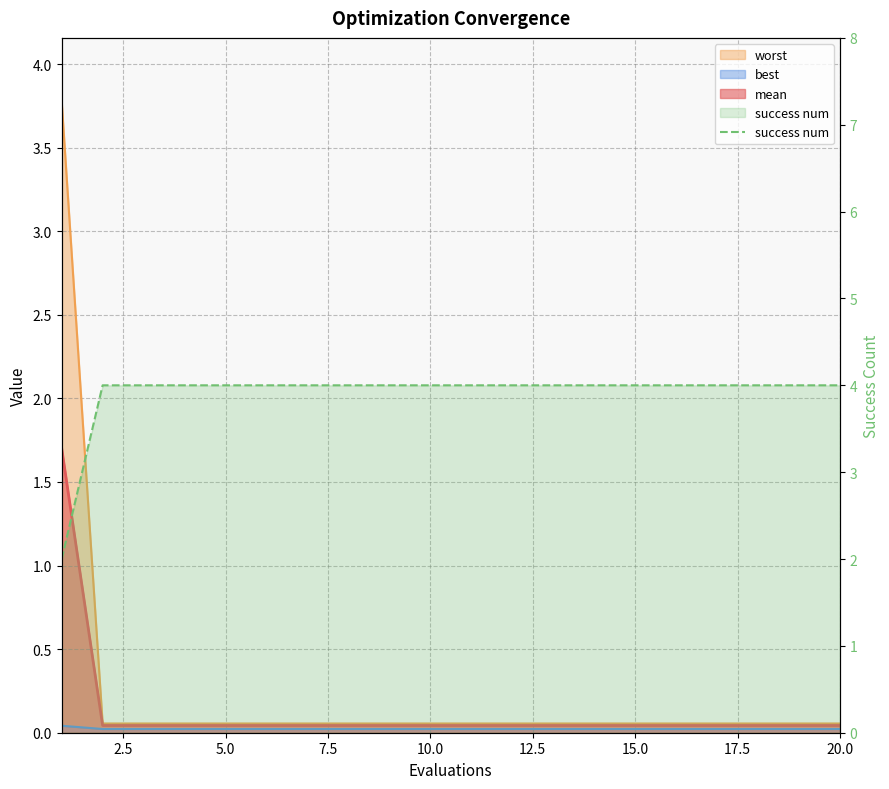

True or false: the data shows 6 at 13.

False